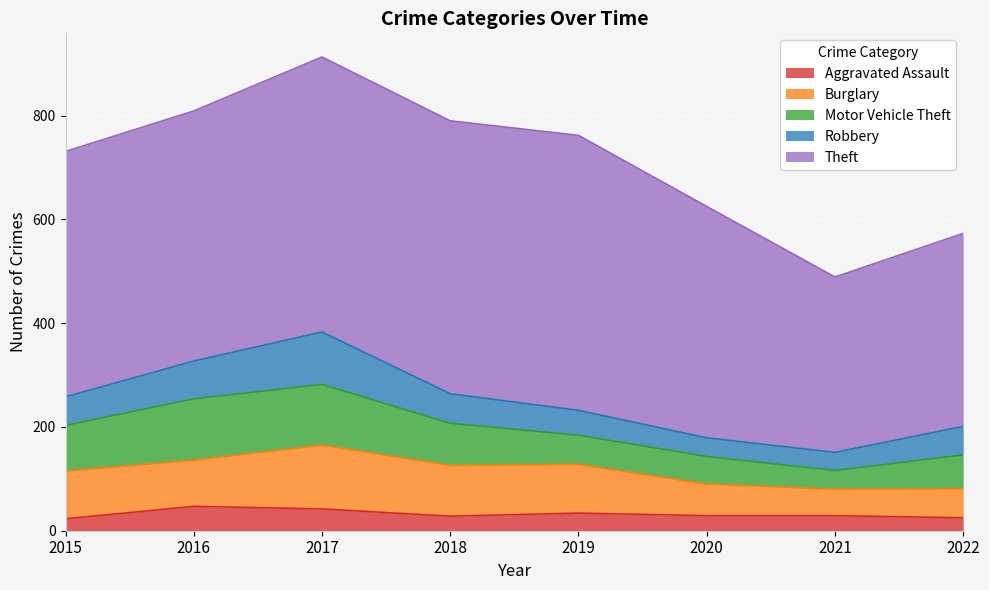

Does the chart display data point markers on the line(s)?

No